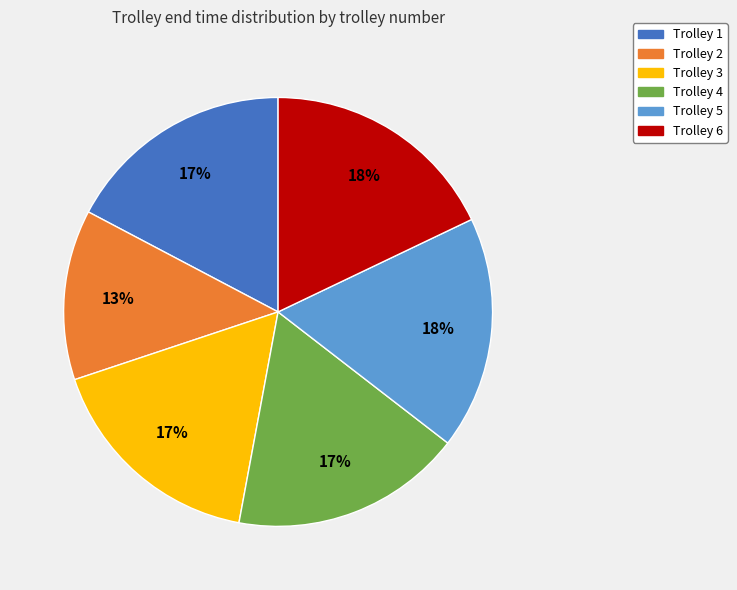

What is the smallest slice in the pie chart?

Trolley 2